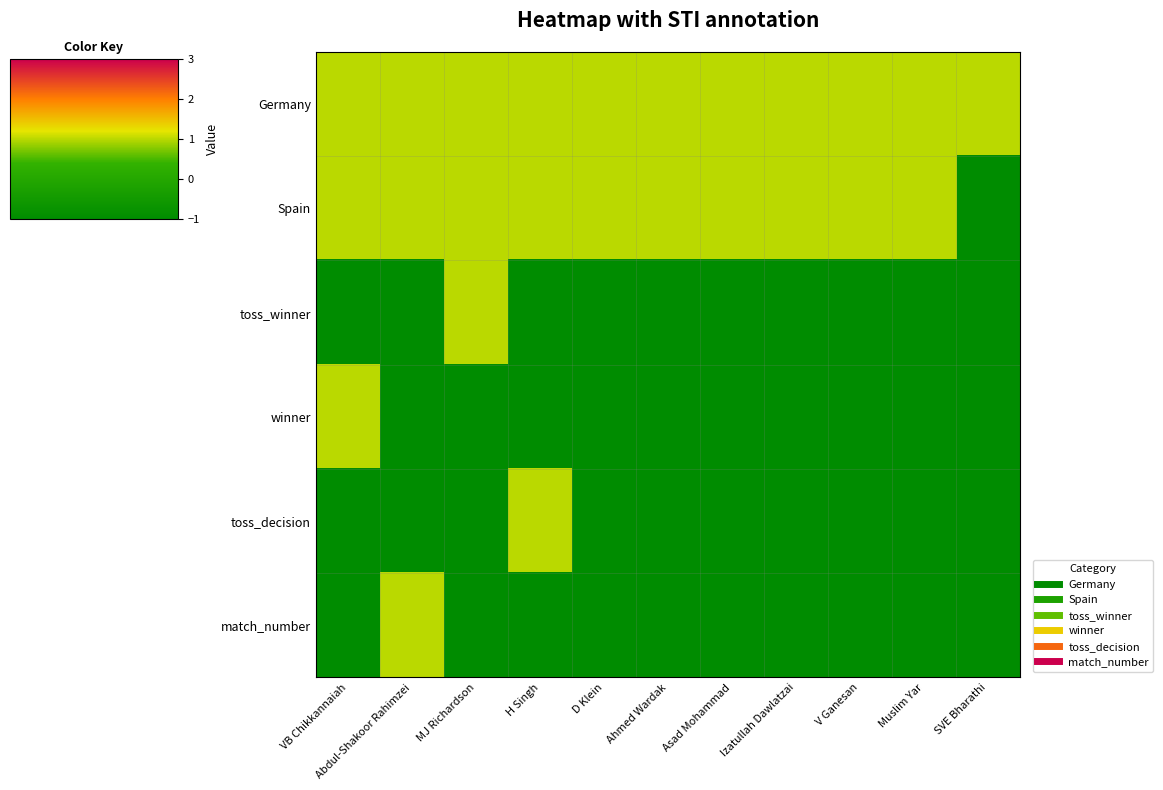

At which category does the chart reach its peak across all series?

VB Chikkannaiah